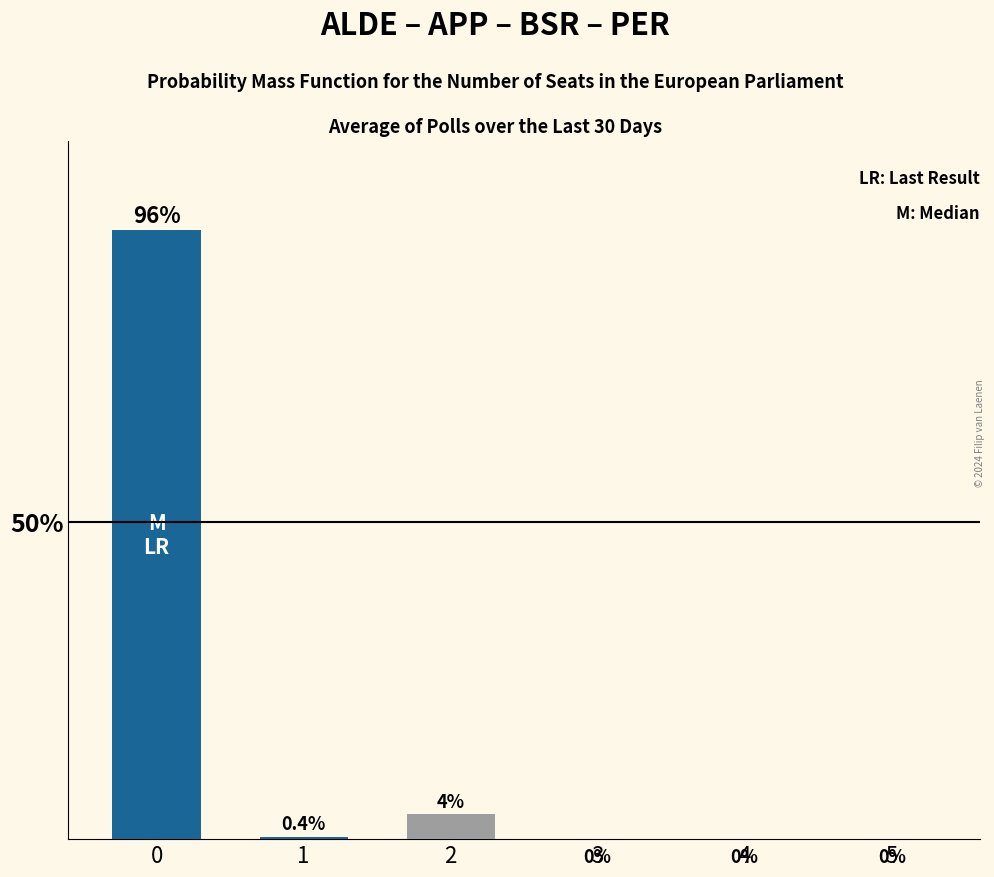

Reading right to left, extract all data points from this chart.

5=0.0	4=0.0	3=0.0	2=4.0	1=0.4	0=96.0